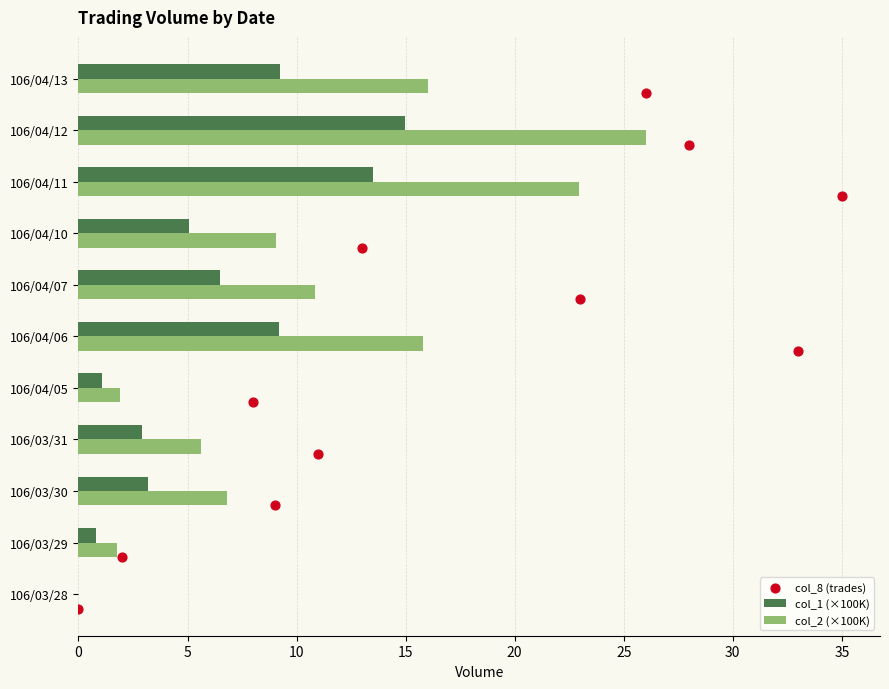

Which series reaches the maximum Y coordinate?

col_2 (×100K)